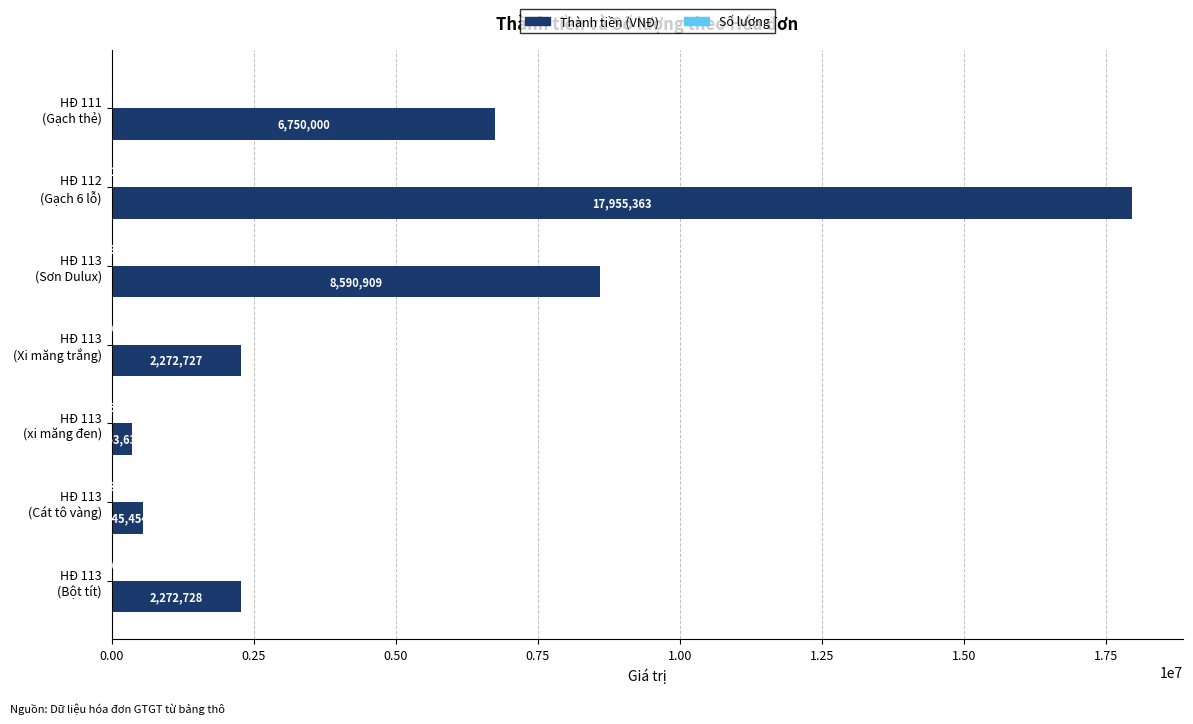

Which series has the largest total across all categories?

Thành tiền (VNĐ)